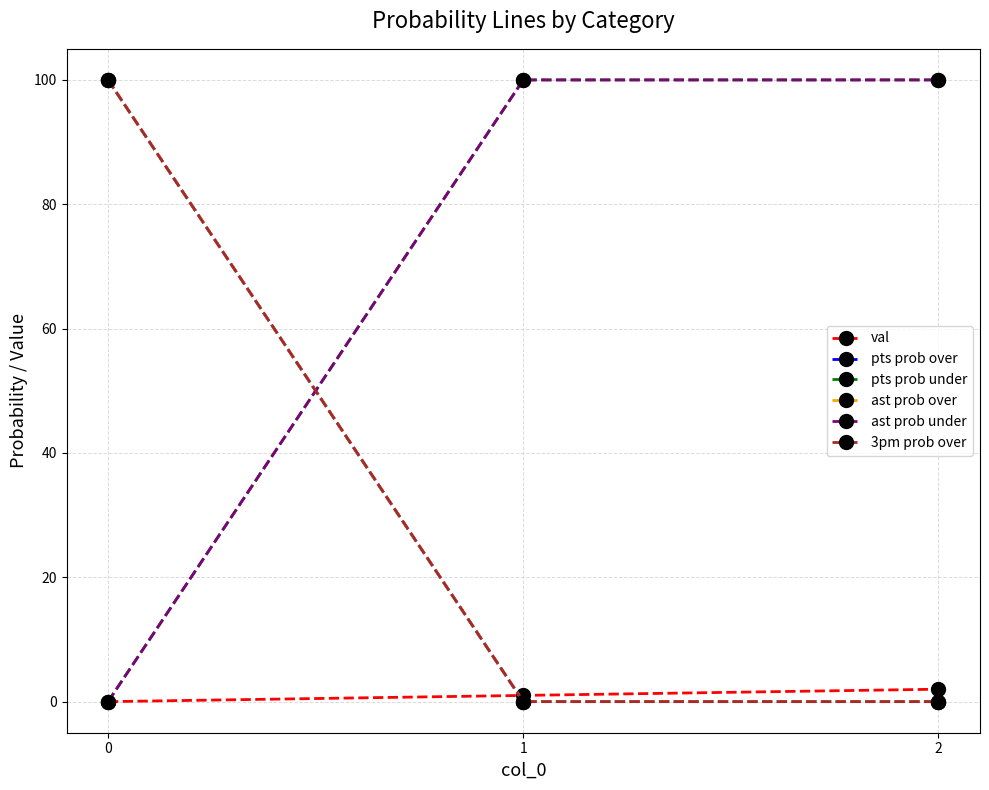

Is this an area chart (filled region under the line)?

No